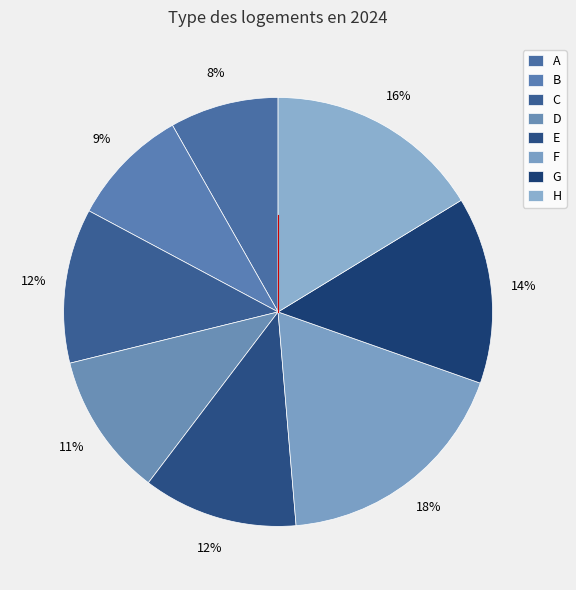

Rank the categories by value from highest to lowest.

F, H, G, E, C, D, B, A